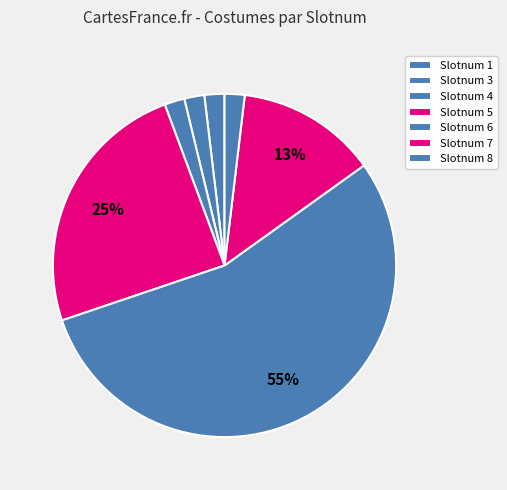

What is the smallest slice in the pie chart?

1